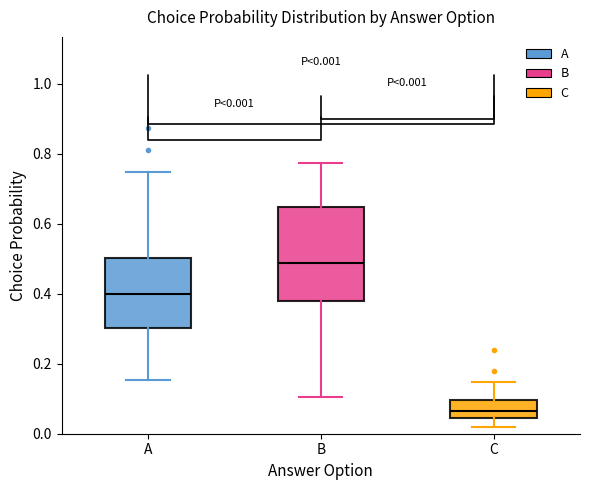

Comparing the boxes themselves (not the whiskers), which one is the tallest?

B